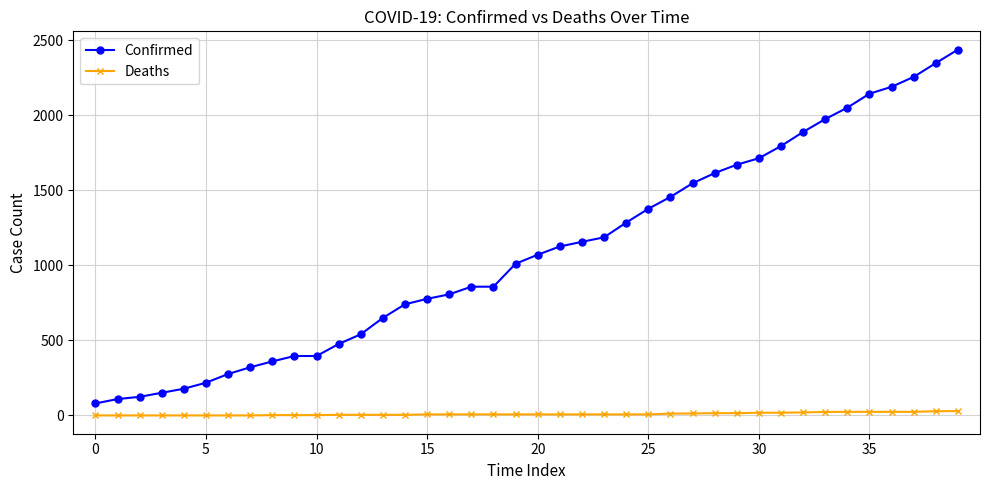

What is the maximum value for Confirmed?

2438